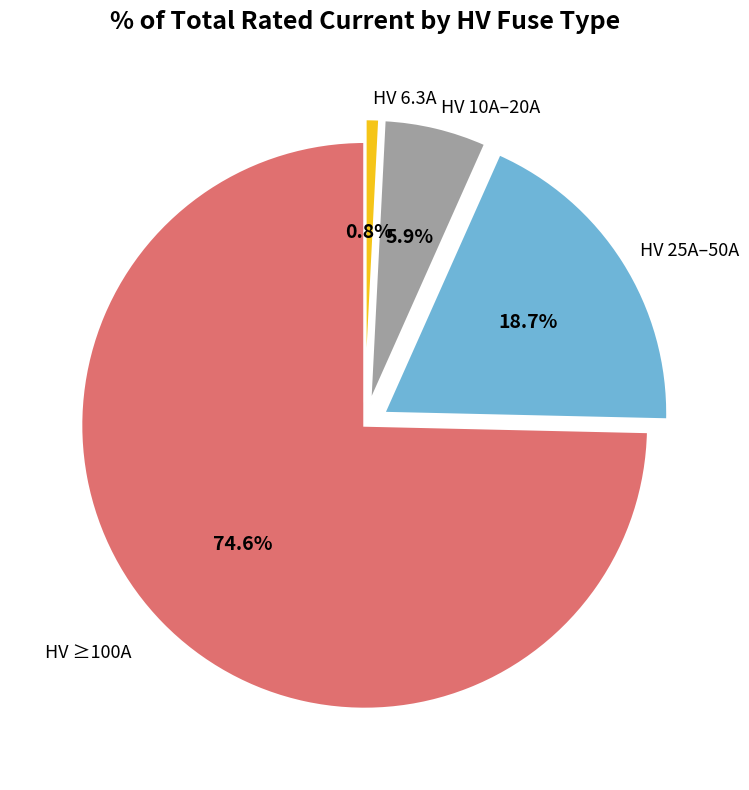

Rank the categories by value from highest to lowest.

HV ≥100A, HV 25A–50A, HV 10A–20A, HV 6.3A